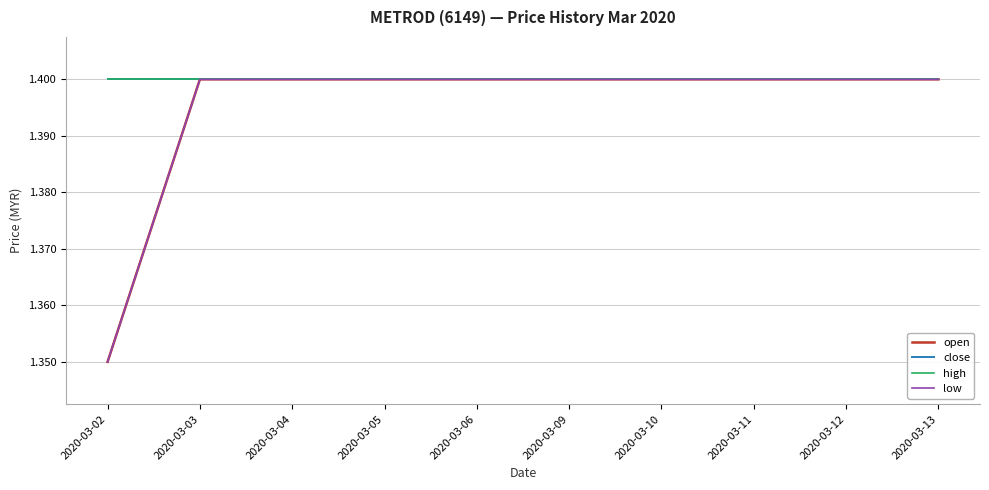

Does the chart have visible grid lines?

Yes